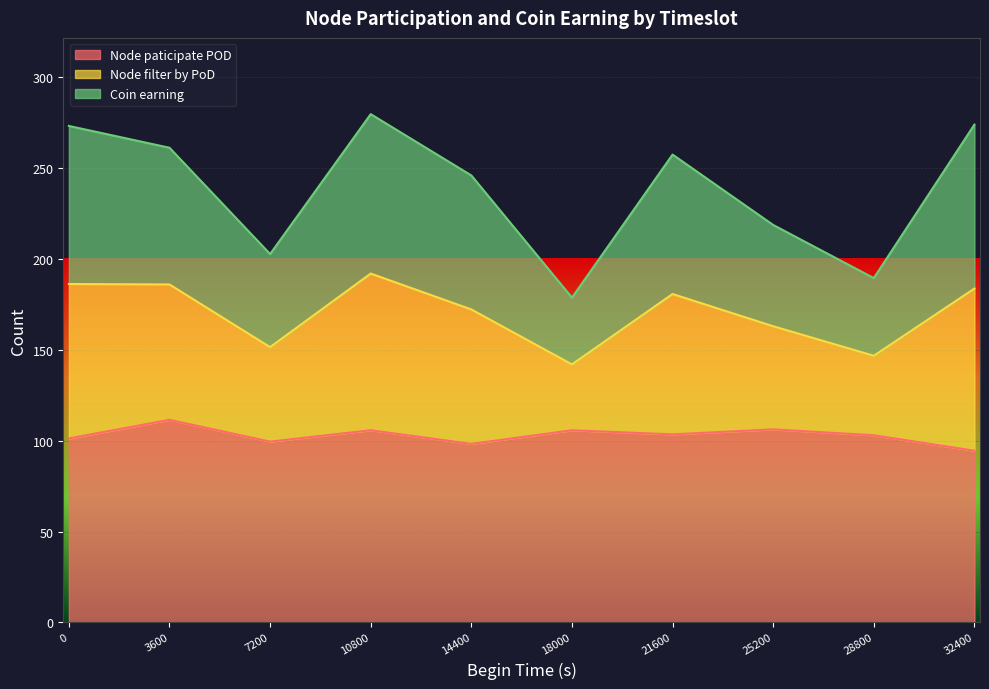

What is the highest value of the Node paticipate POD series?

111.5